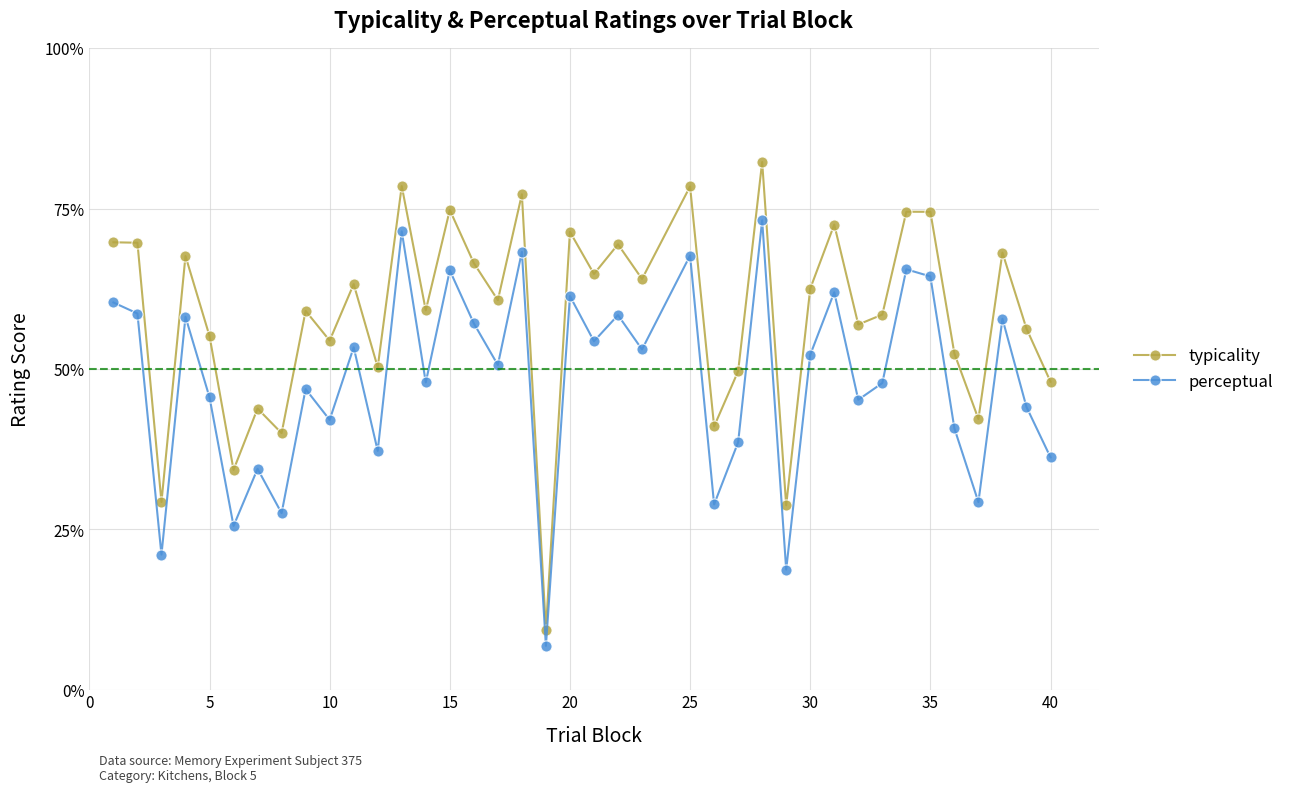

What is the value of the perceptual point at the 10th from the left?

42.1